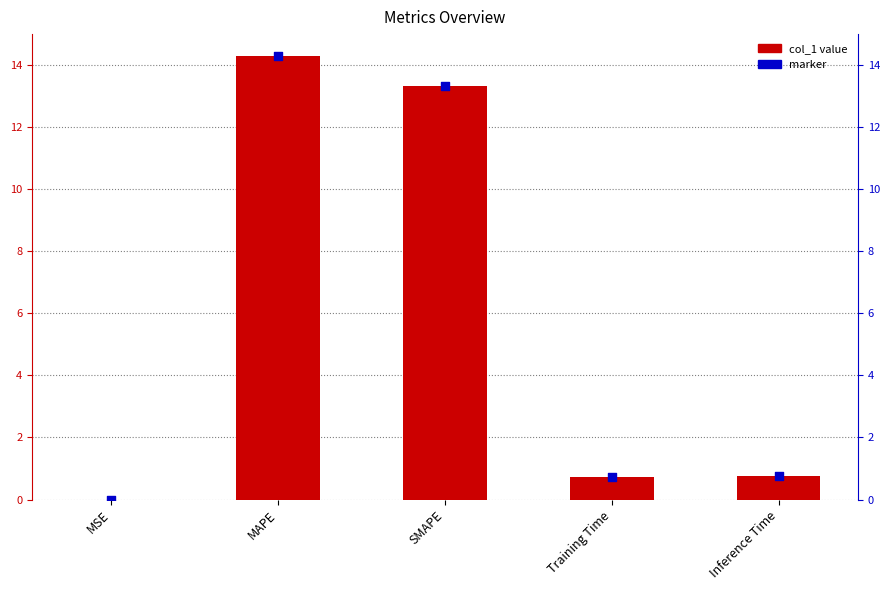

Which series has the widest spread of Y values?

col_1